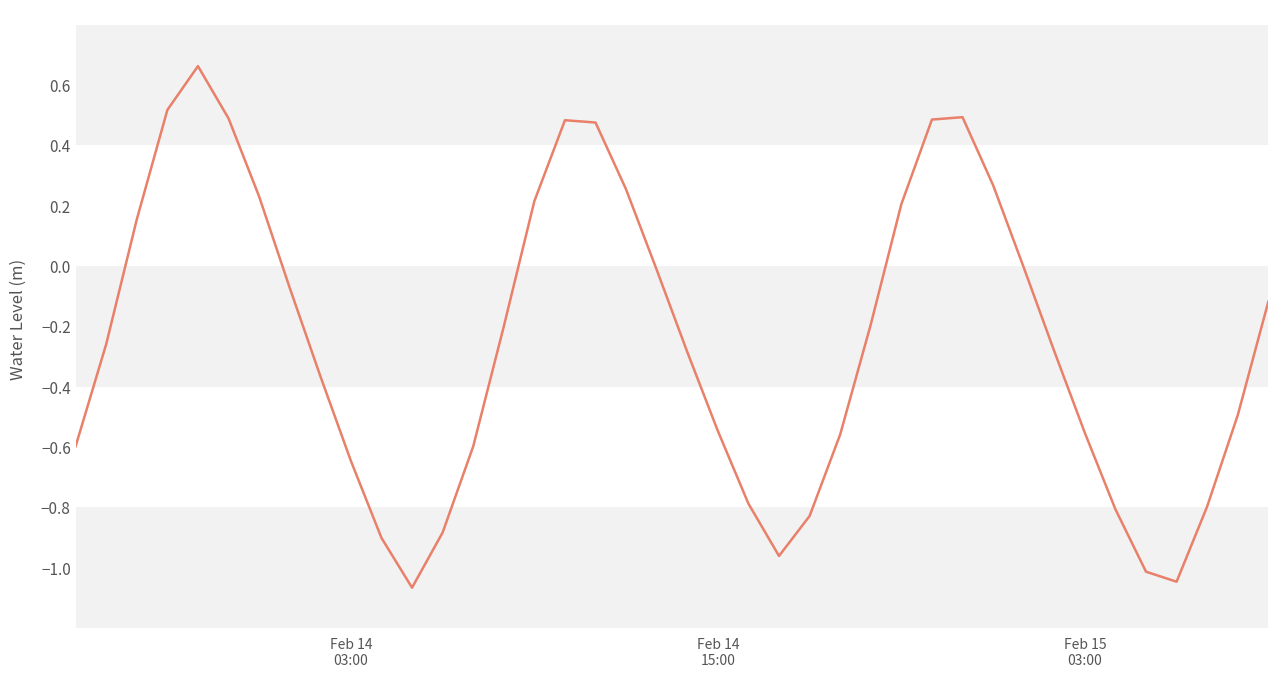

What is the difference between the maximum and minimum values?

1.7